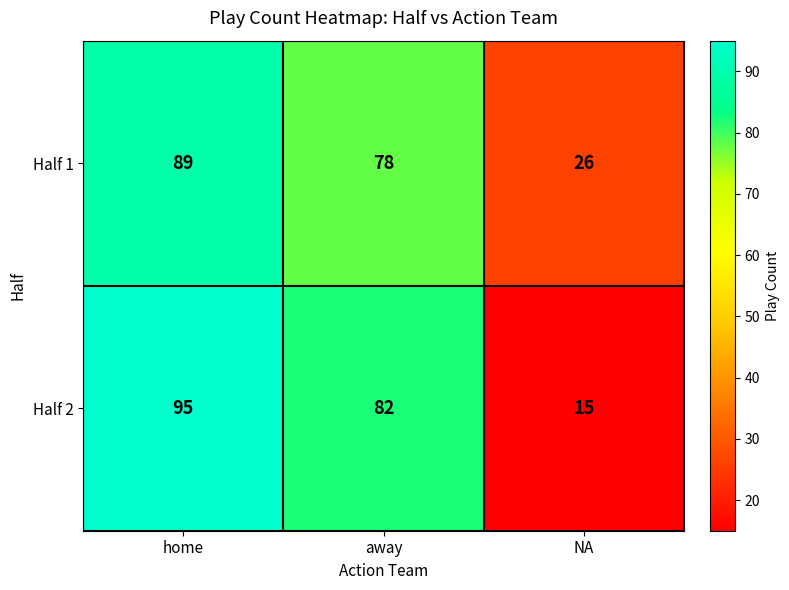

What is the difference between the Half 1 values at NA and home?

63